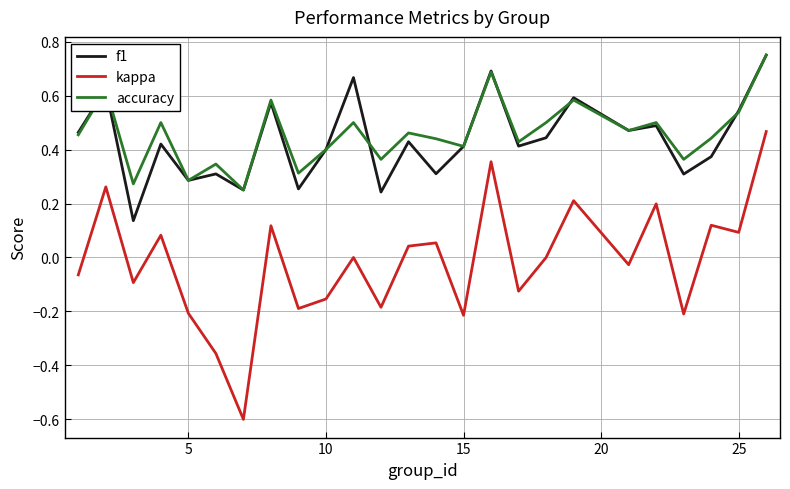

How many accuracy values are between 0 and 1?

25